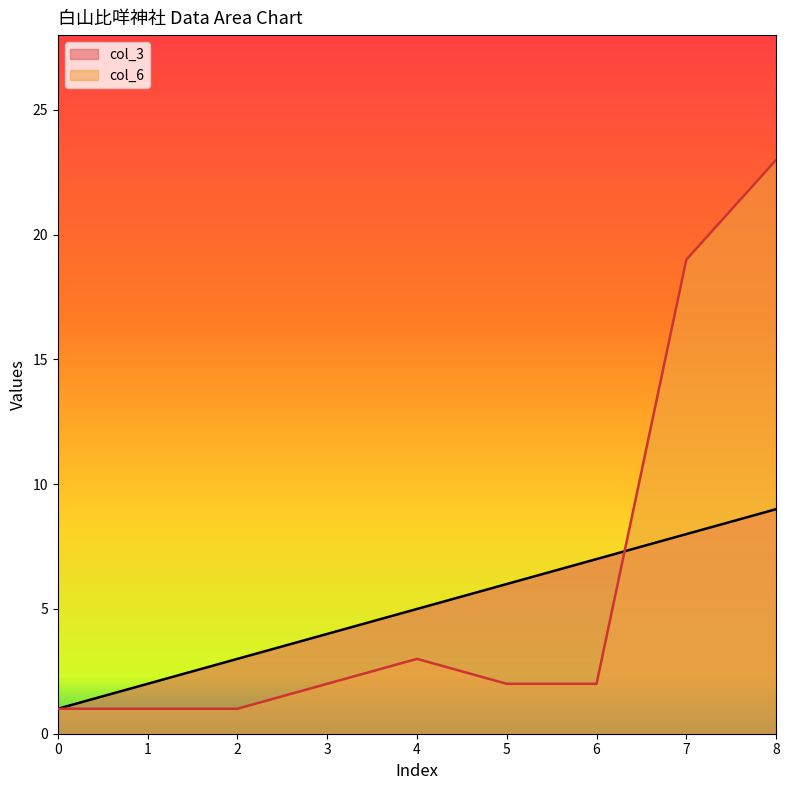

Which category has the highest value across all series?

8